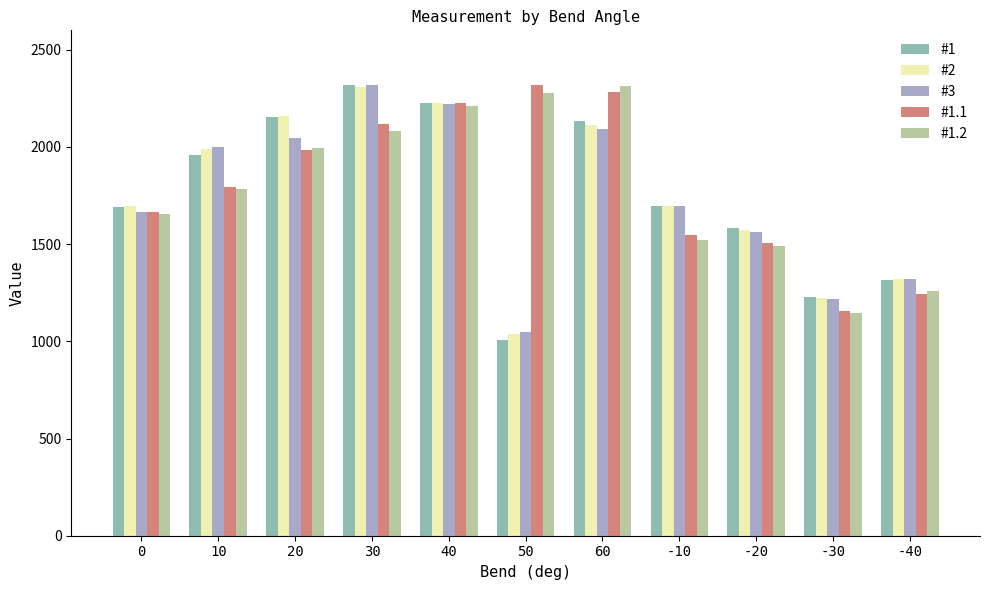

At which label does #1.2 reach its minimum?

-30